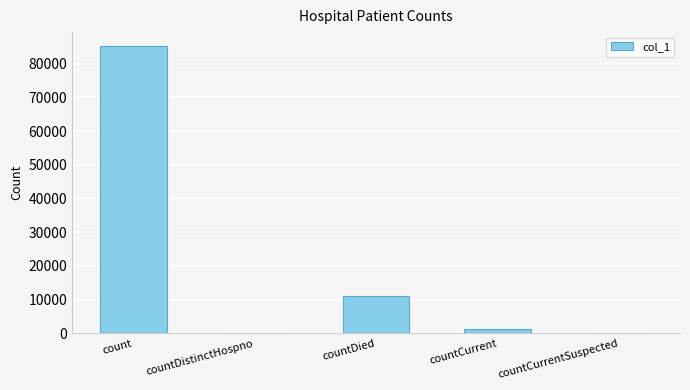

Reading right to left, transcribe all the data shown in this chart.

countCurrentSuspected=0	countCurrent=1366	countDied=11016	countDistinctHospno=0	count=85079